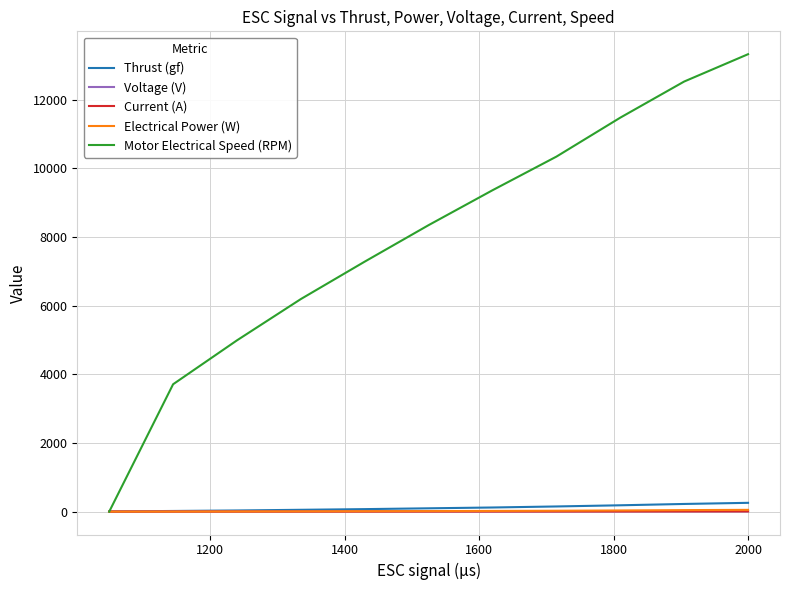

What is the difference between the second highest and minimum values in the Voltage (V) series?

0.2